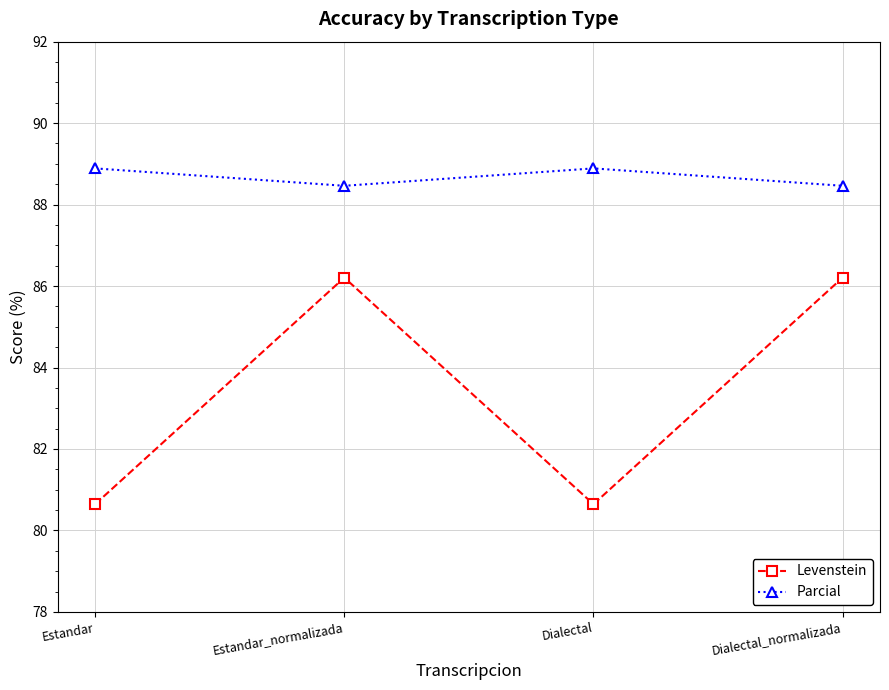

What is the difference between the maximum and minimum values in the Parcial series?

0.4